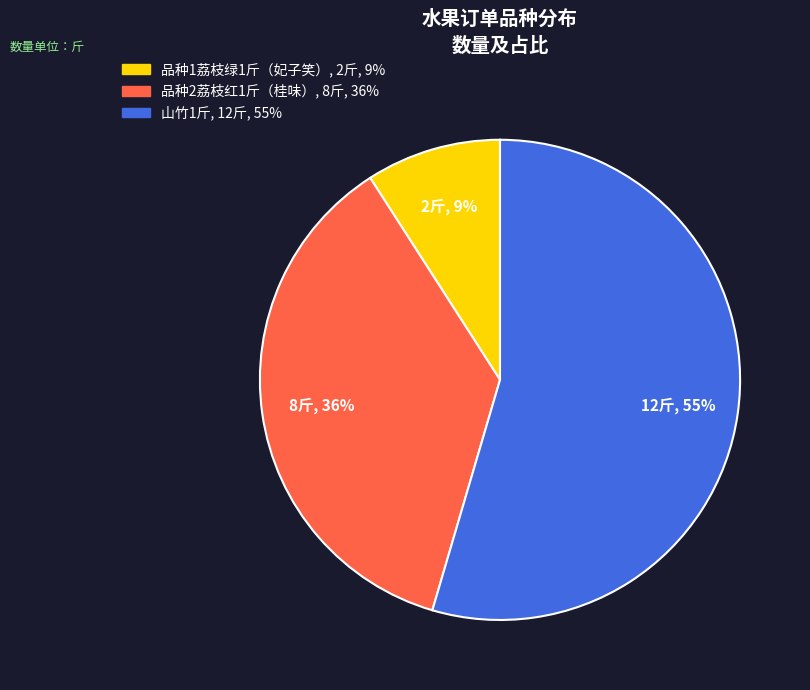

To the nearest percent, what portion does 品种1荔枝绿1斤（妃子笑） represent?

9%